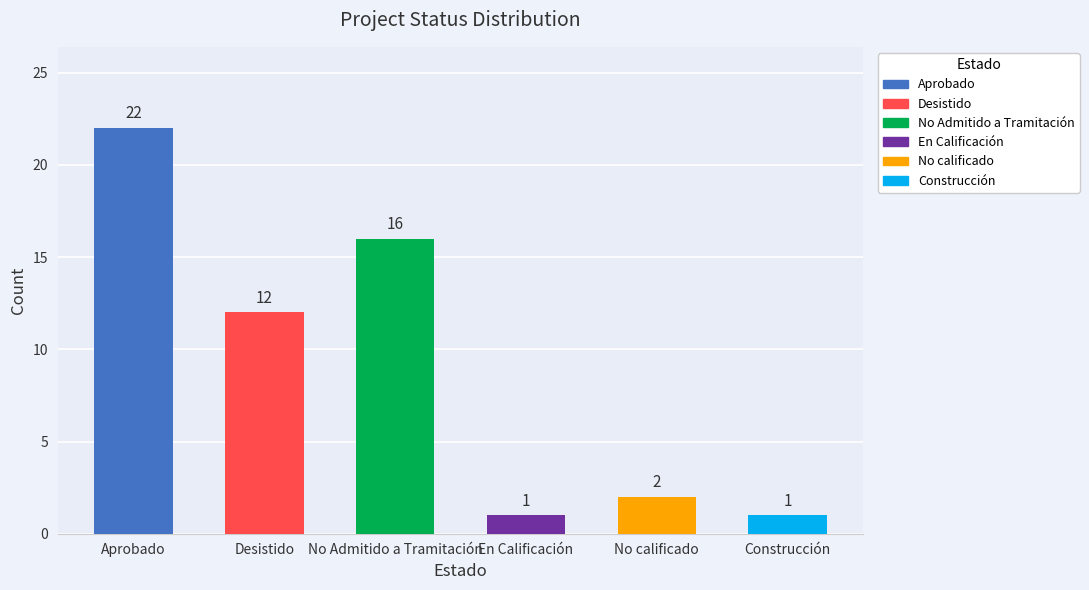

Reading left to right, what are all the values shown in this chart?

22	12	16	1	2	1